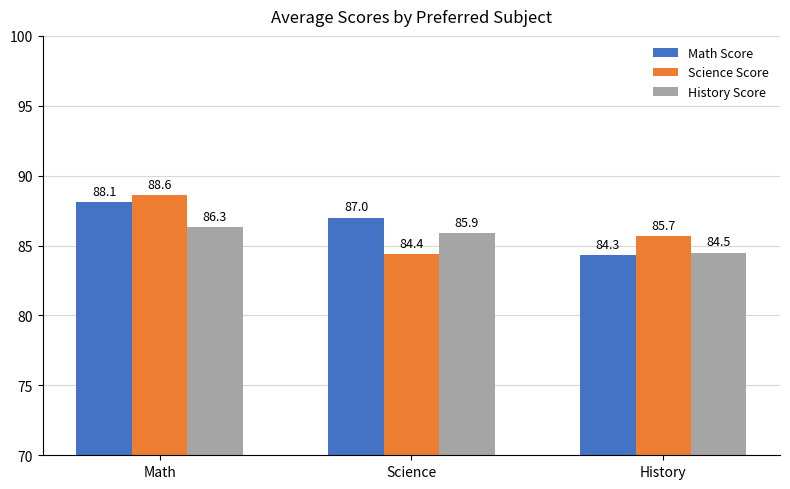

At which label is Math Score closest to 86?

Science